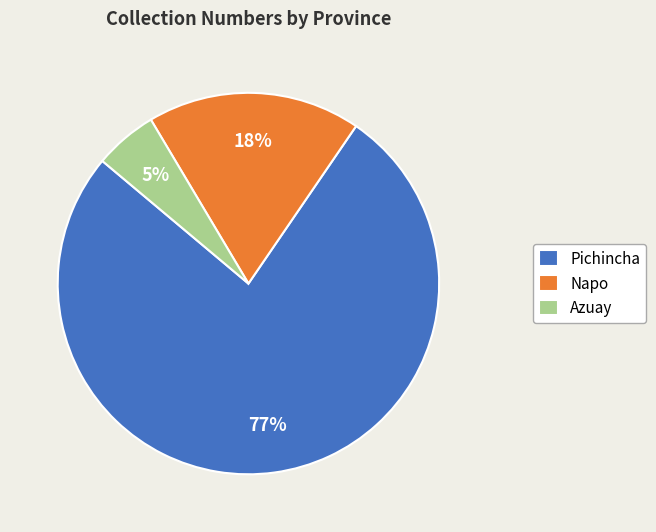

Do Napo and Azuay together represent more than half of the pie?

No